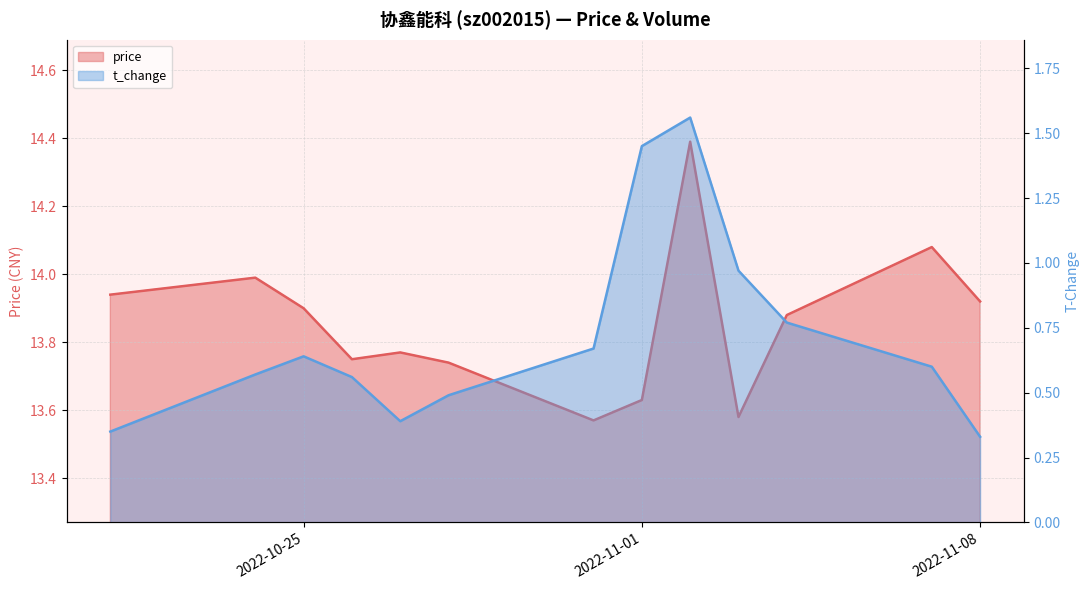

At 2022-10-31, list the series in order from largest to smallest.

price, volume